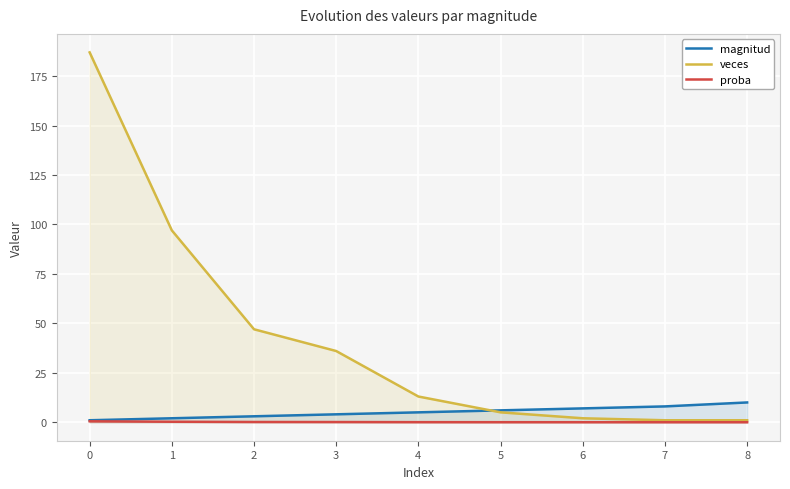

Count the number of data series in this chart.

3